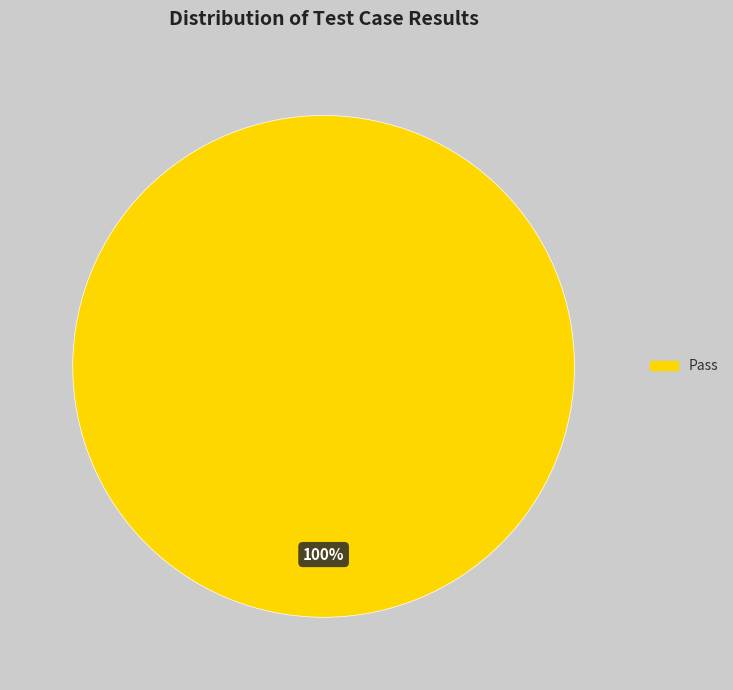

Does any single category account for the majority?

Yes